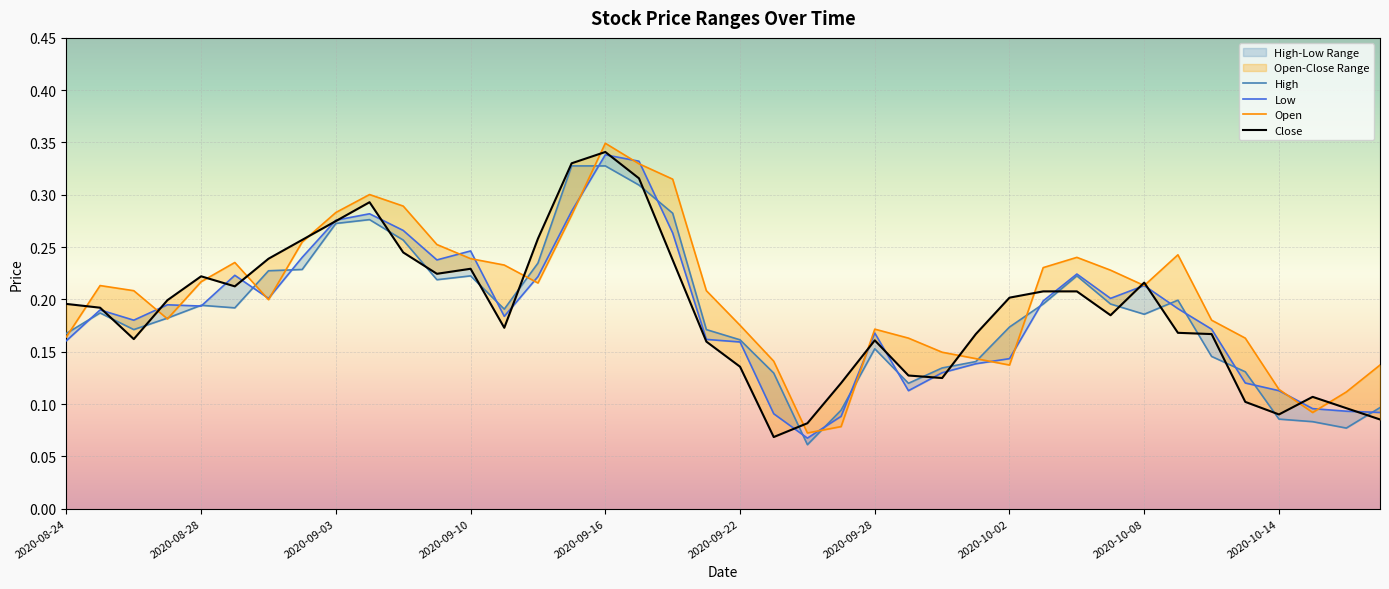

What are all the series names shown in the legend?

High, Low, Open, Close